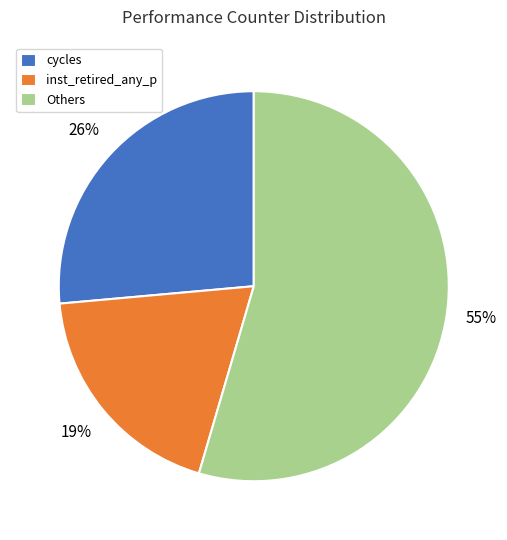

Do inst_retired_any_p and cycles together represent more than half of the pie?

No